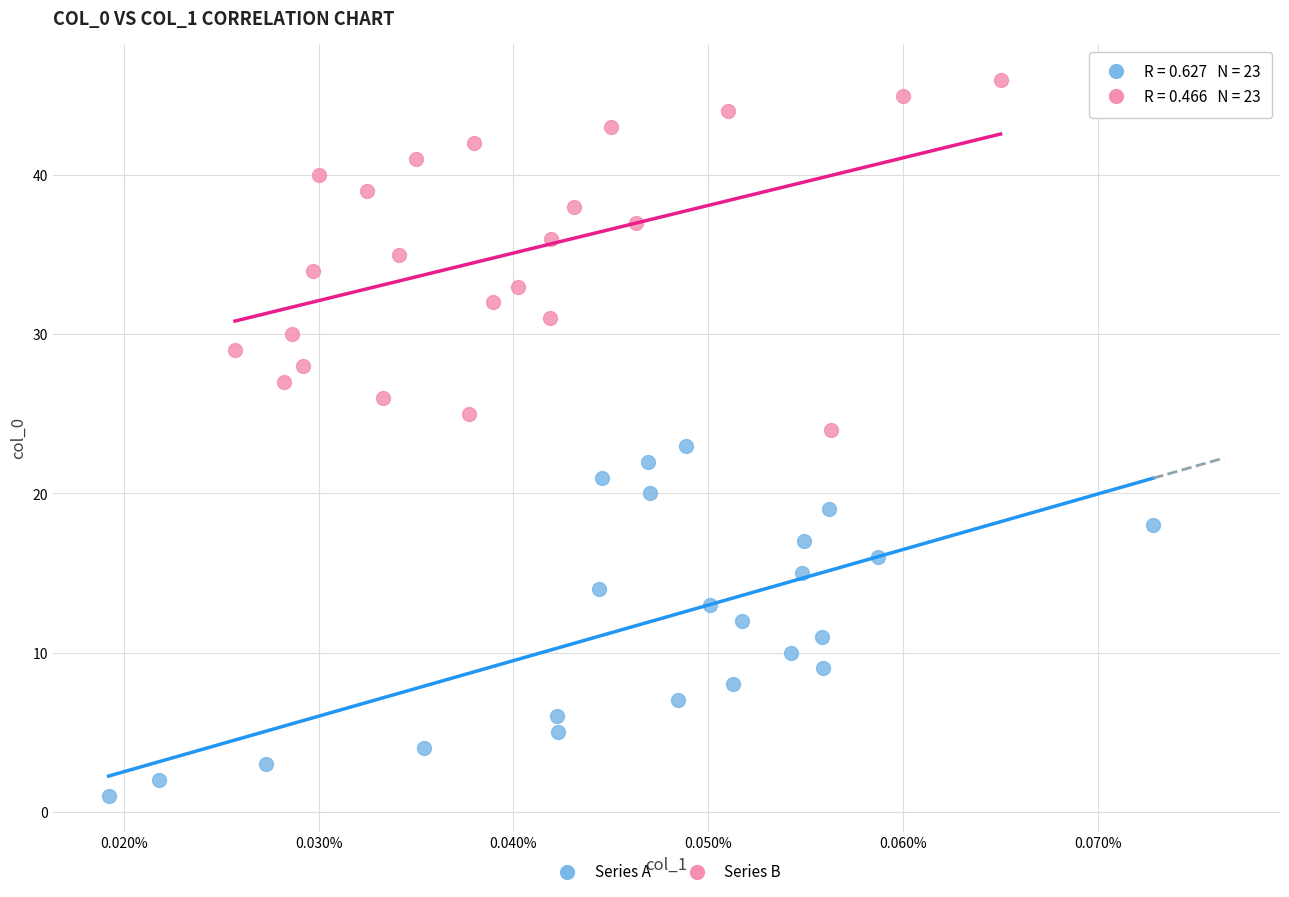

Which series reaches the minimum Y coordinate?

Series A